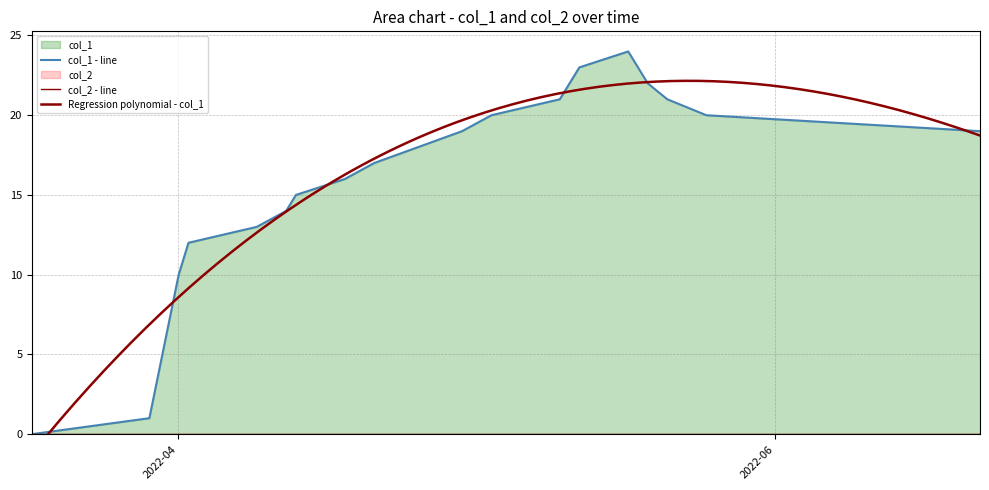

How many points are higher than both their immediate neighbors (excluding endpoints)?

1